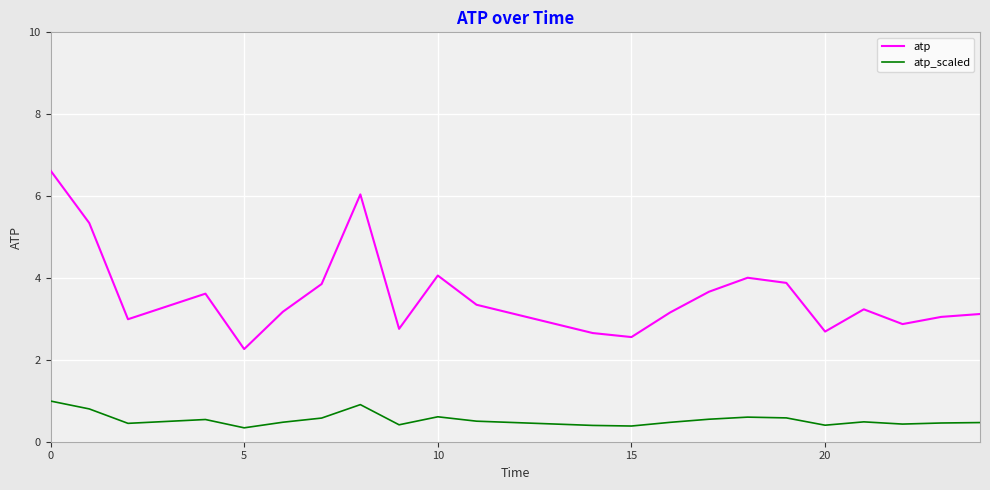

What is the difference between the maximum and minimum values in the atp series?

4.4